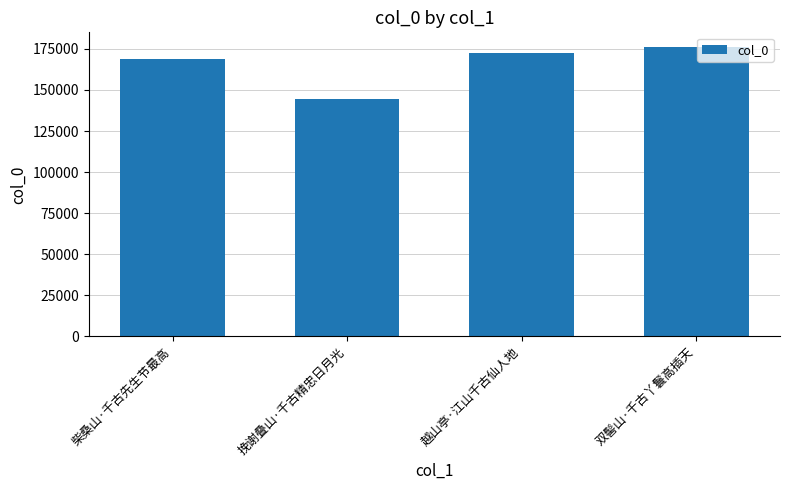

List the labels in order of value, smallest first.

挽谢叠山·千古精忠日月光, 柴桑山·千古先生节最高, 越山亭·江山千古仙人地, 双髻山·千古丫鬟高插天